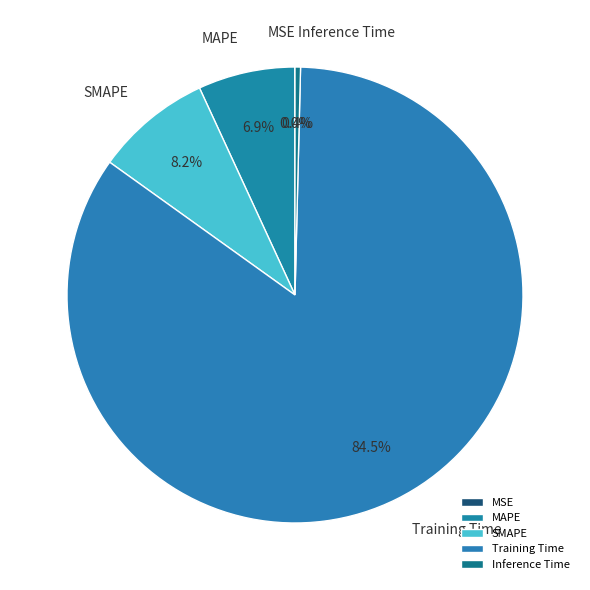

The MAPE slice represents 21% of the pie. True or false?

False